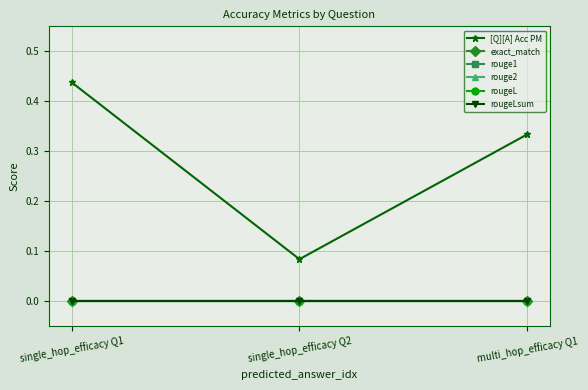

Between multi_hop_efficacy Q1 and single_hop_efficacy Q2, which is larger?

multi_hop_efficacy Q1